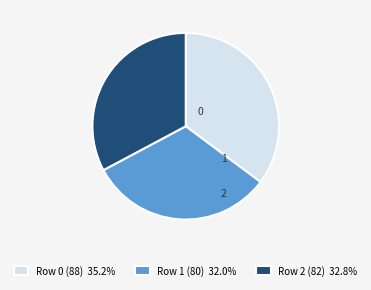

What is the ratio of the value at Row 1 (80) 32.0% to the value at Row 0 (88) 35.2%?

0.9